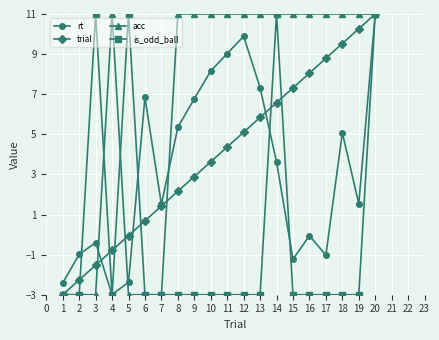

At which label does rt reach its minimum?

4